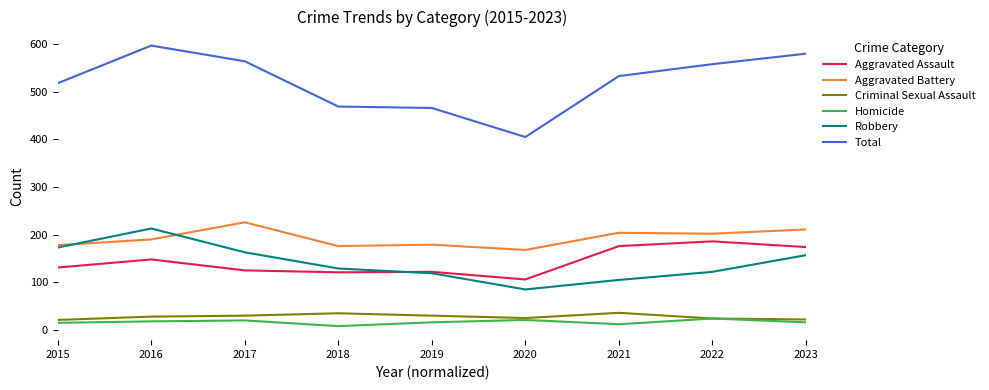

Does the chart display data point markers on the line(s)?

No